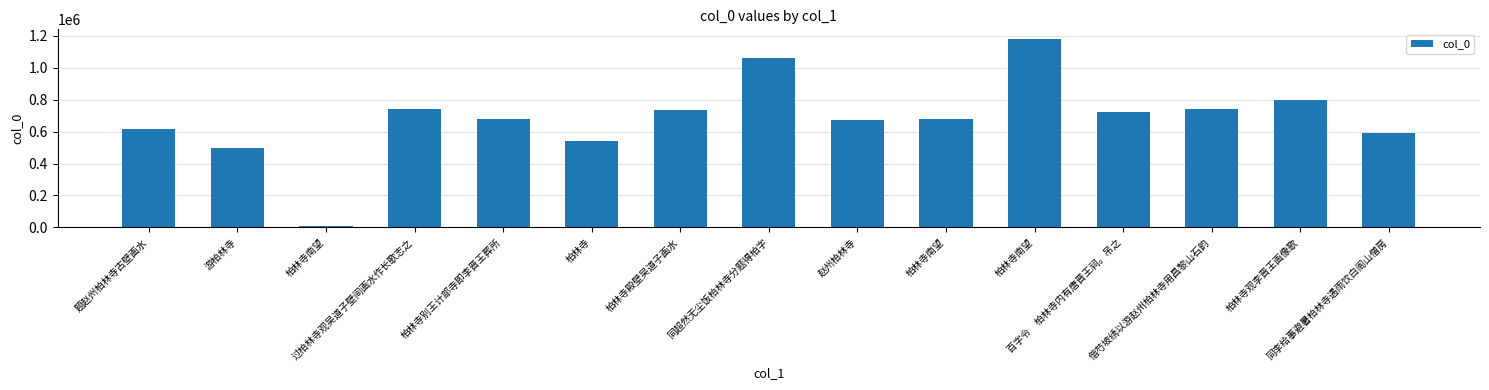

What is the sum of all values?

10271410